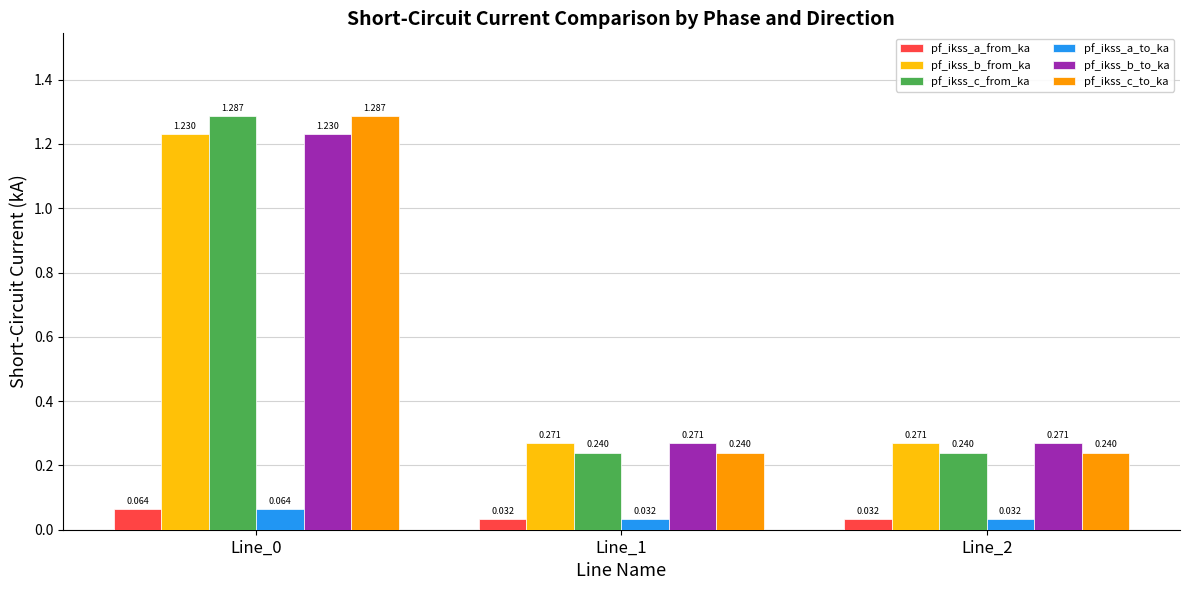

The value of pf_ikss_c_from_ka at Line_1 is 0.4. True or false?

False